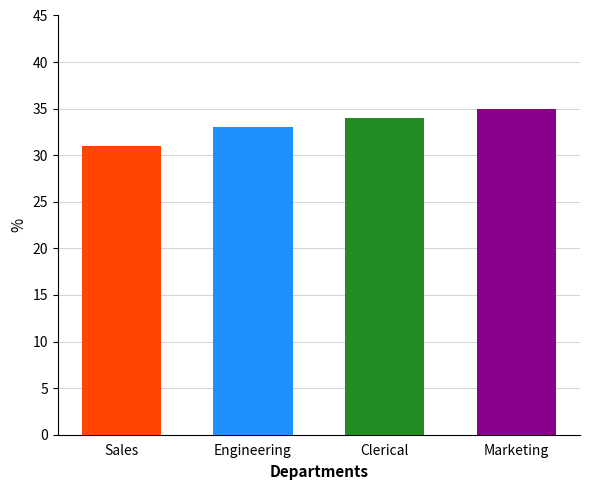

What is the label of the 4th bar from the right?

Sales